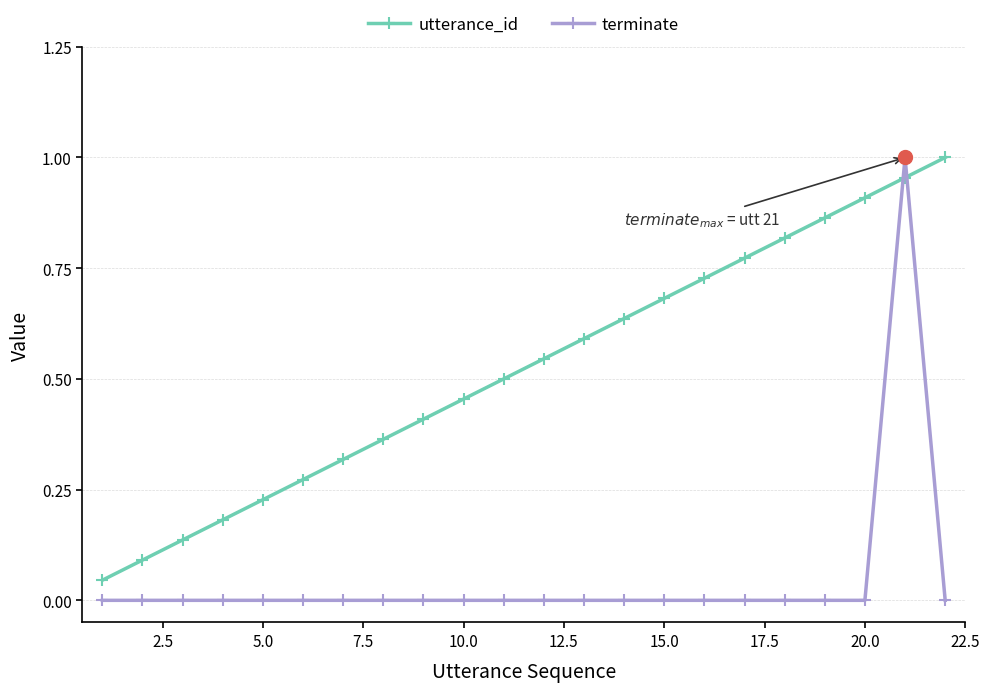

How many categories are shown in the chart?

22